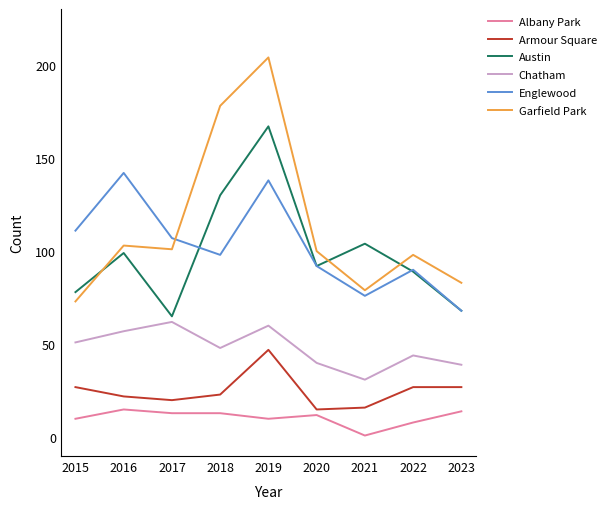

At which label does Austin reach its peak?

2019